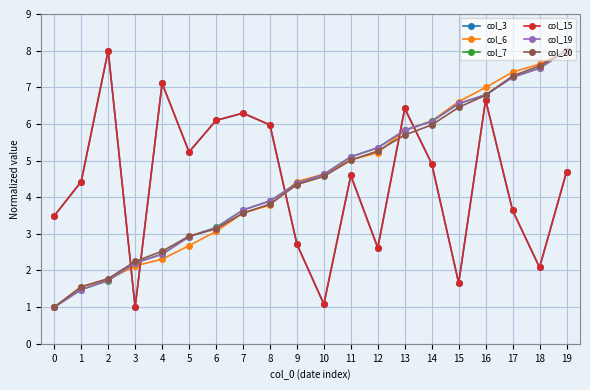

What is the average value of the col_7 series?

4.5